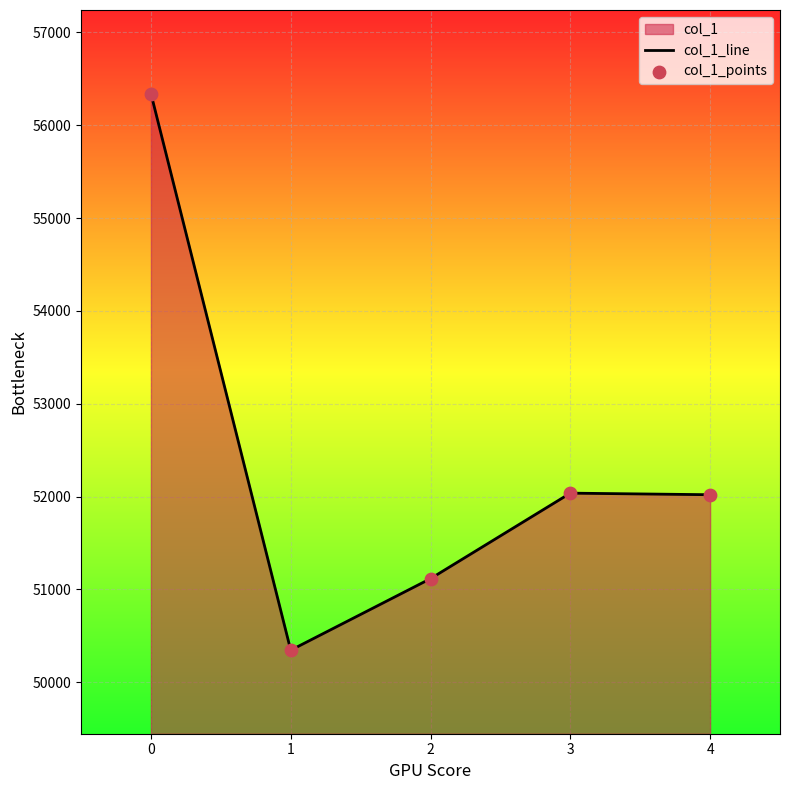

Approximately how many times larger is the value at 2 compared to 3?

1.0